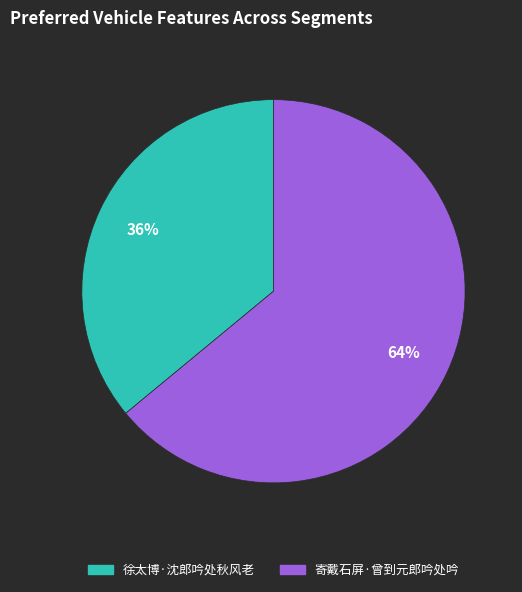

Which slice is the largest?

寄戴石屏·曾到元郎吟处吟